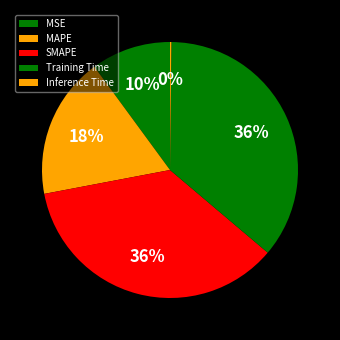

Is the sum of Training Time and MAPE greater than half?

Yes